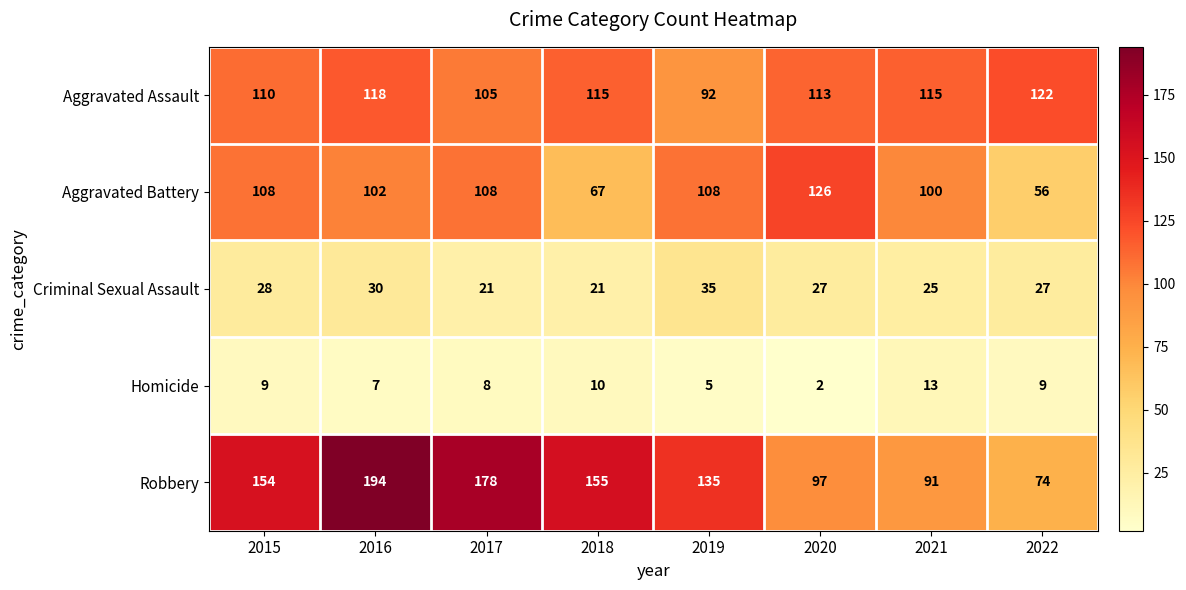

Which series has the largest total across all categories?

Robbery